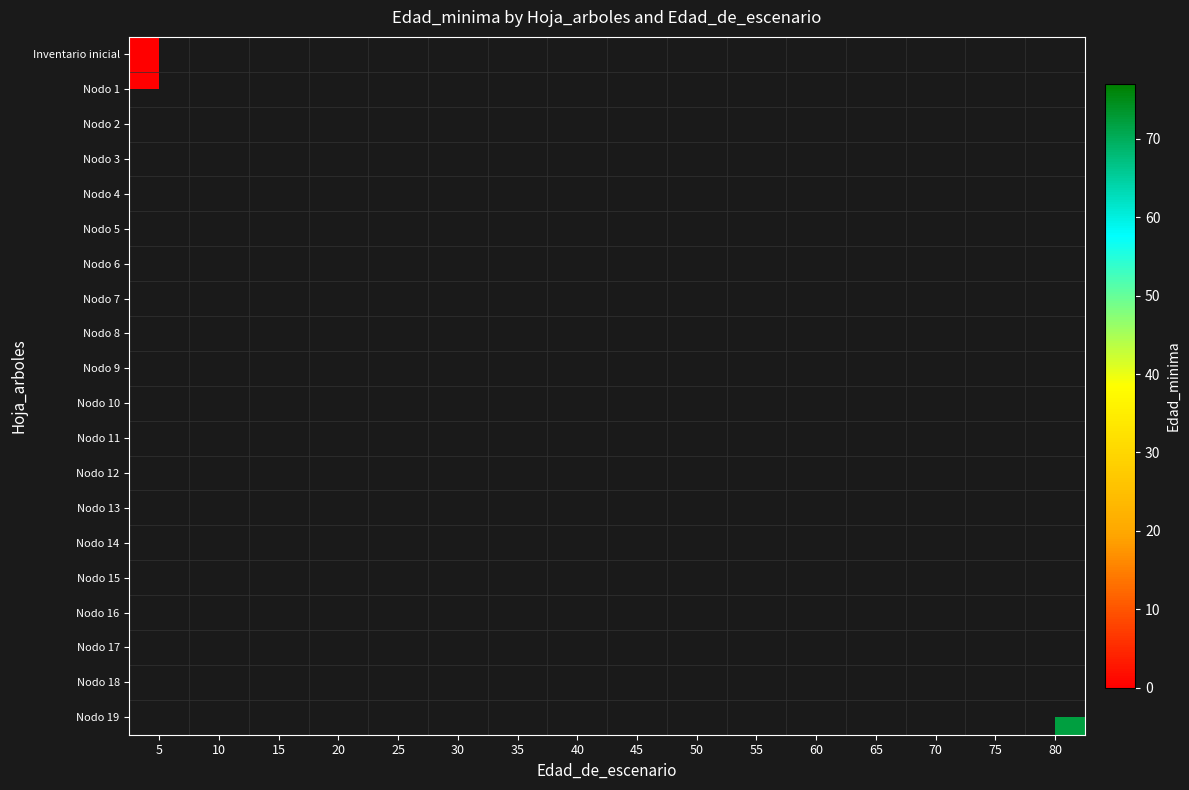

List the series in order of their overall mean, lowest first.

Inventario inicial, Nodo 1, Nodo 2, Nodo 3, Nodo 4, Nodo 5, Nodo 6, Nodo 7, Nodo 8, Nodo 9, Nodo 10, Nodo 11, Nodo 12, Nodo 13, Nodo 14, Nodo 15, Nodo 16, Nodo 17, Nodo 18, Nodo 19